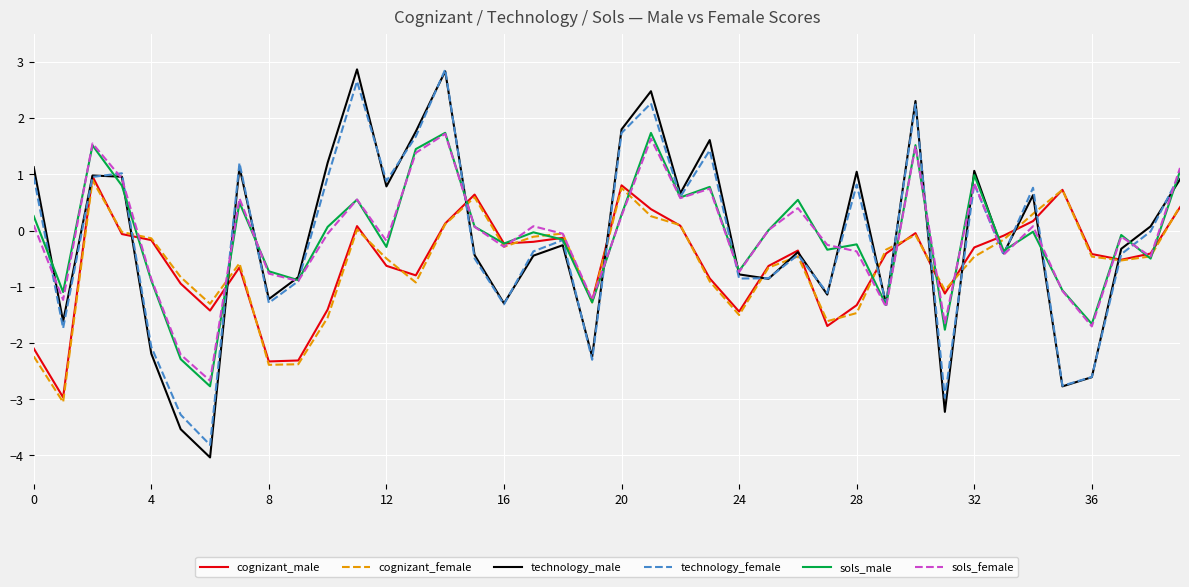

At how many categories does at least one series exceed -1?

36